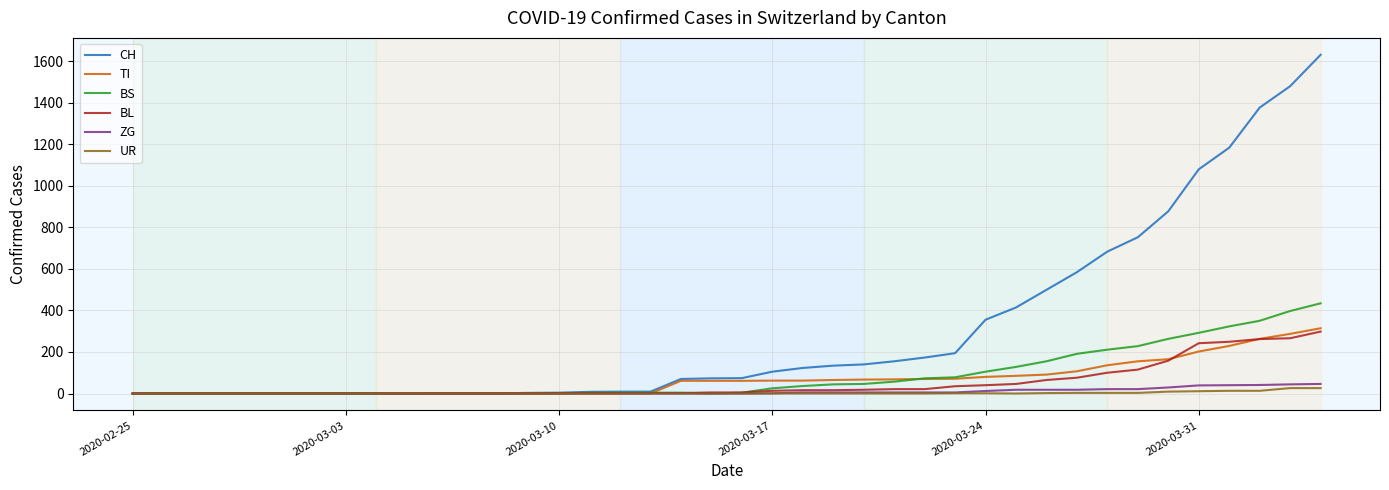

What is the highest value of the BS series?

434